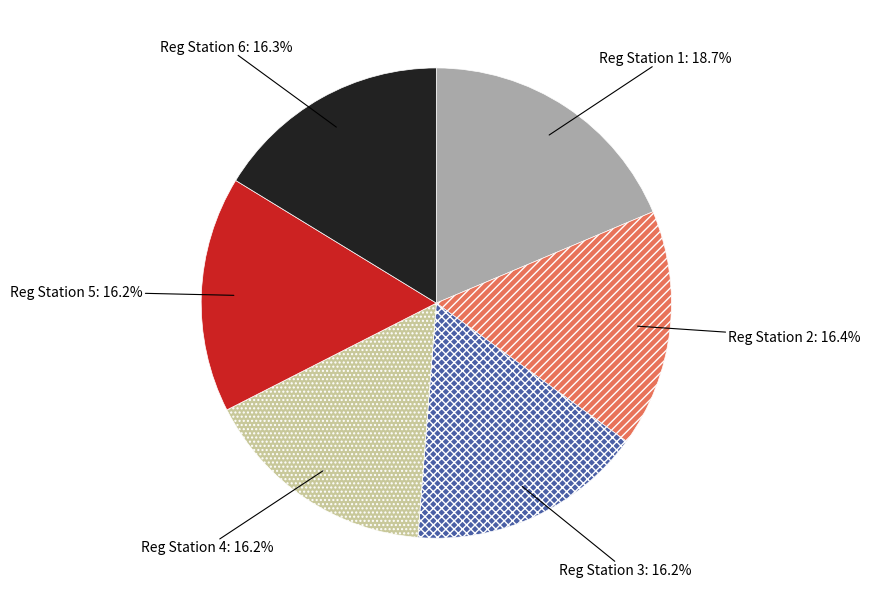

Which has a higher value, Reg Station 1: 18.7% or Reg Station 6: 16.3%?

Reg Station 1: 18.7%